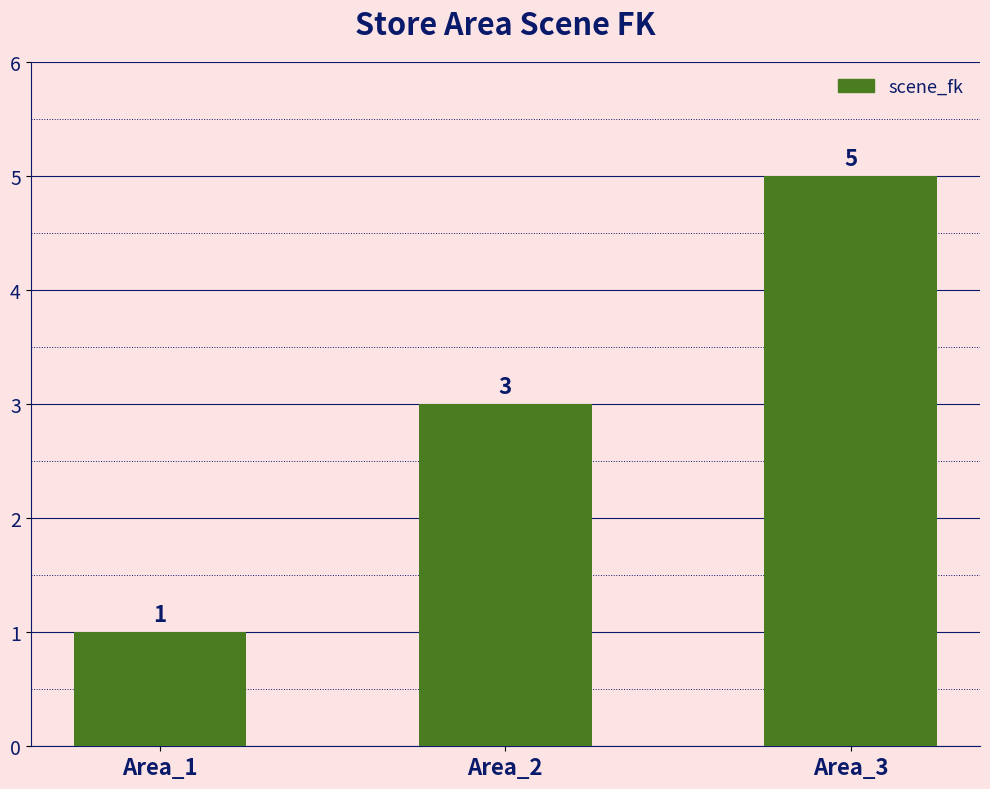

True or false: the data shows 5 at Area_3.

True